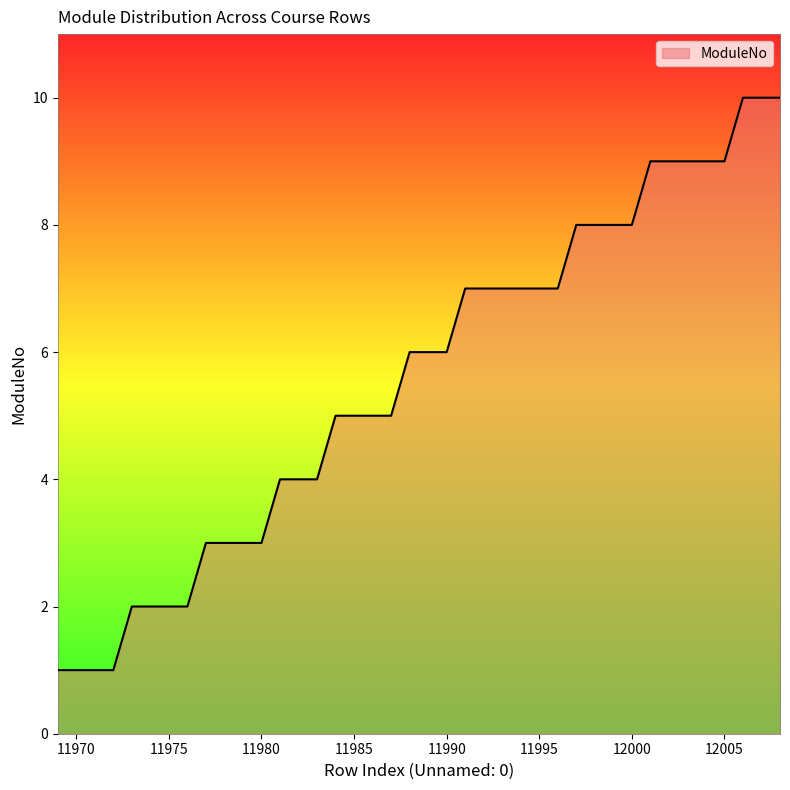

How many lines are shown in the chart?

1